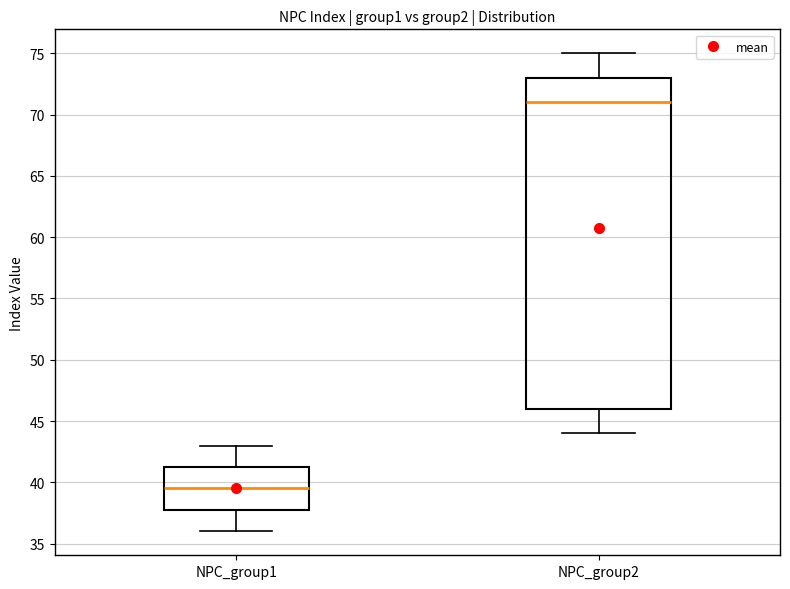

Where is the lower edge of the box for NPC_group1 on the y-axis? The values are not printed on the chart, so give them approximately, as read against the axis.

38.0